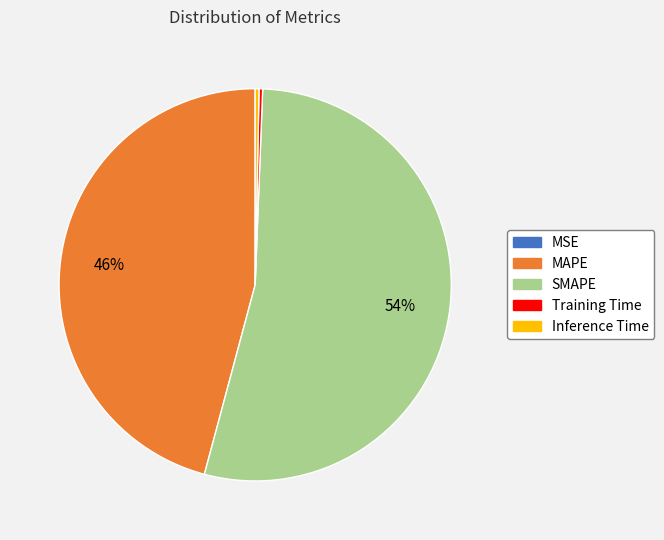

Is there any slice that represents more than half of the pie?

Yes